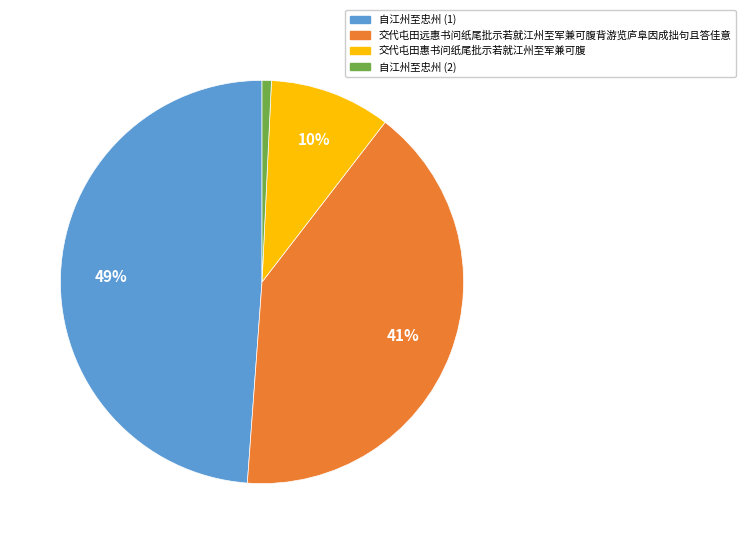

Which category has the smallest portion of the pie?

自江州至忠州 (2)